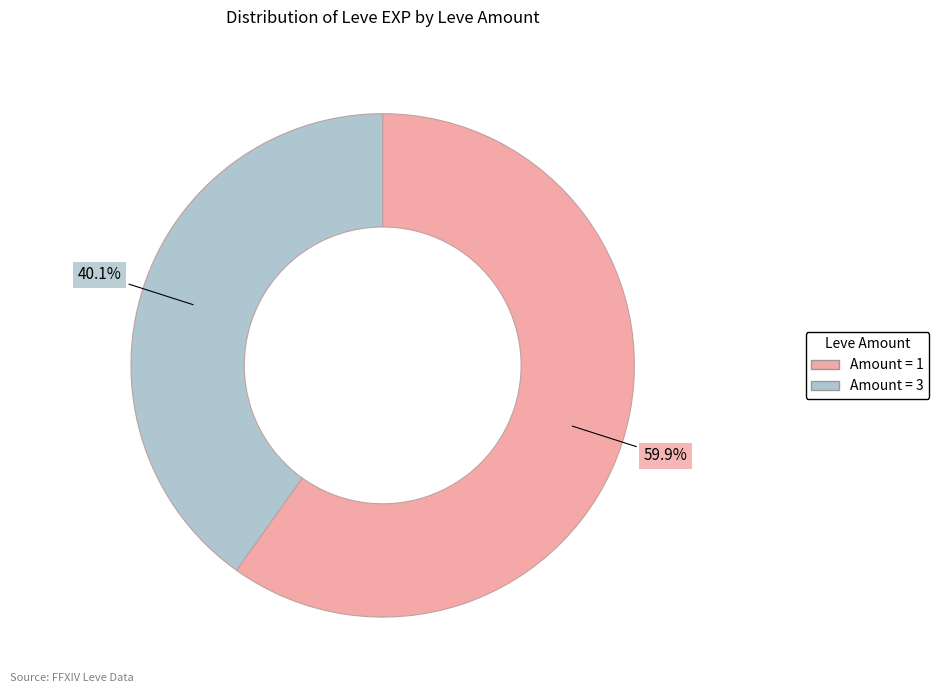

Does any single category account for the majority?

Yes